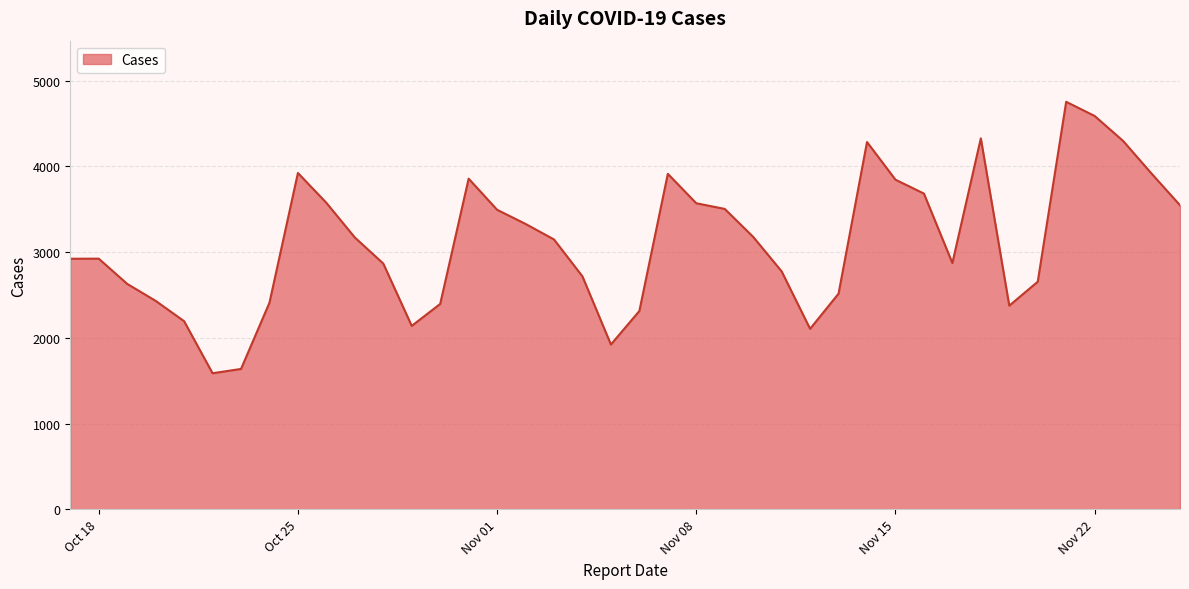

What is the difference between the maximum and minimum values?

3165